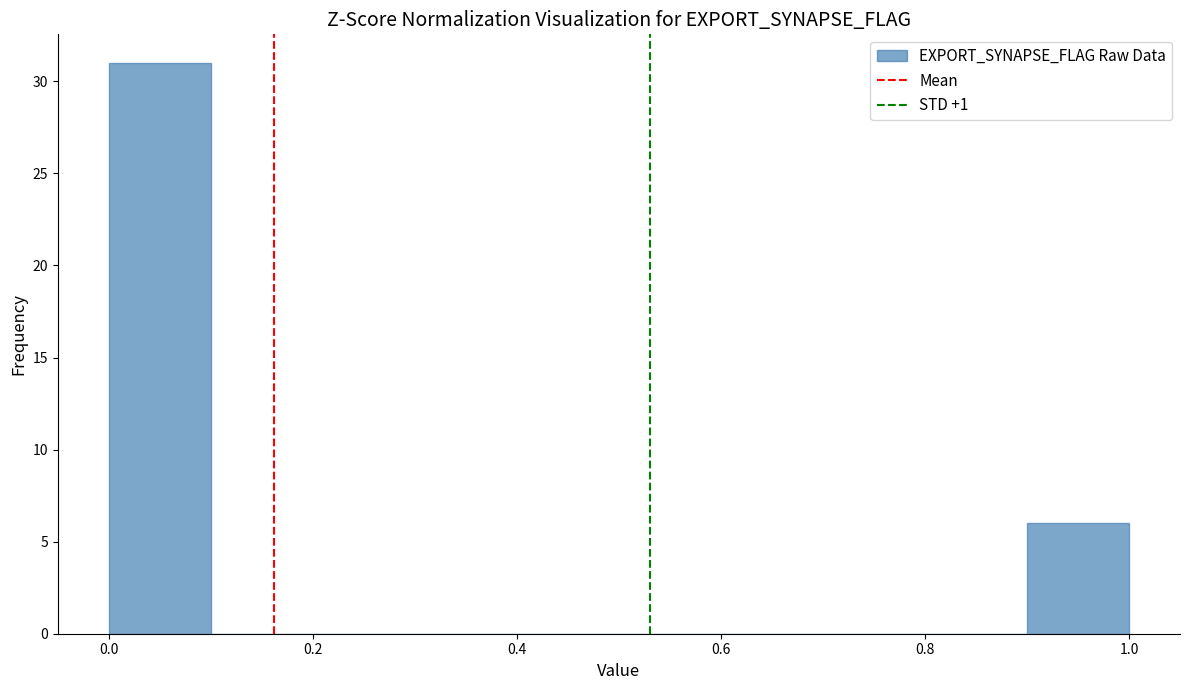

Over which range of the x-axis is the bar tallest?

0.0 to 0.1